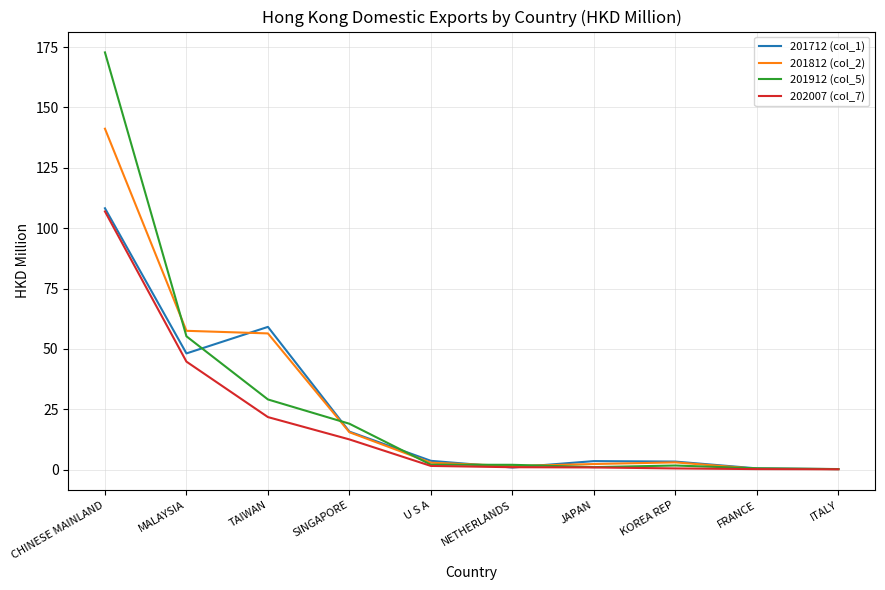

How many values in the 201712 (col_1) series exceed 3?

7